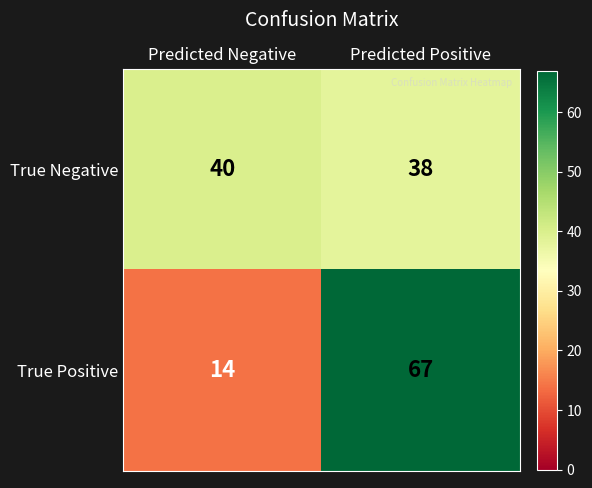

What is the sum of all True Positive values?

81